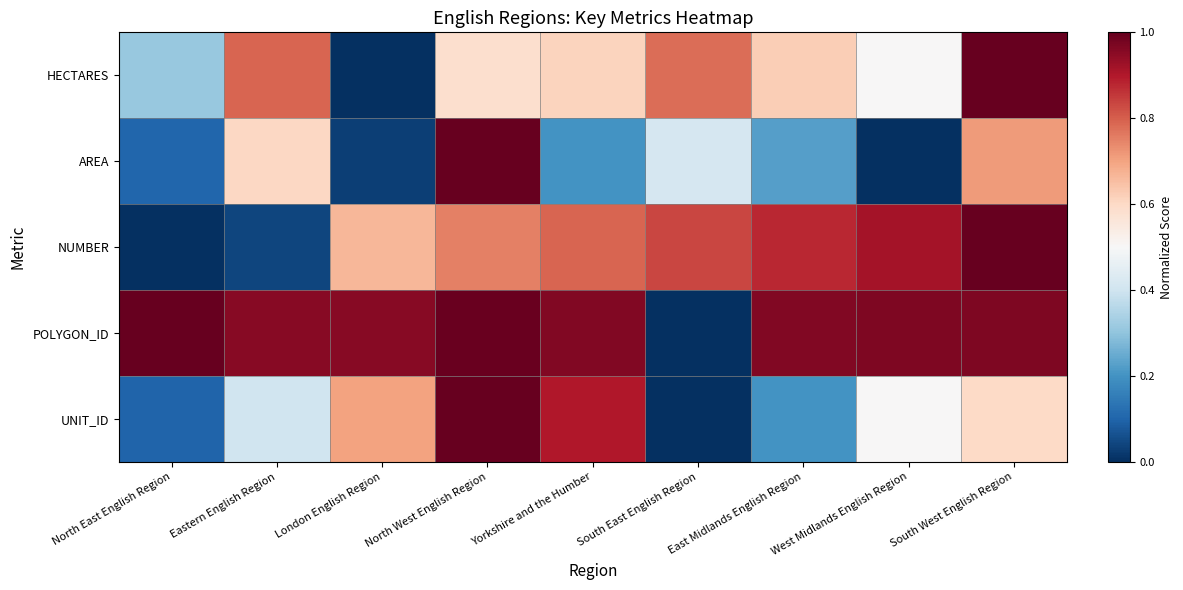

Between South East English Region and East Midlands English Region, which series saw the biggest shift?

POLYGON_ID